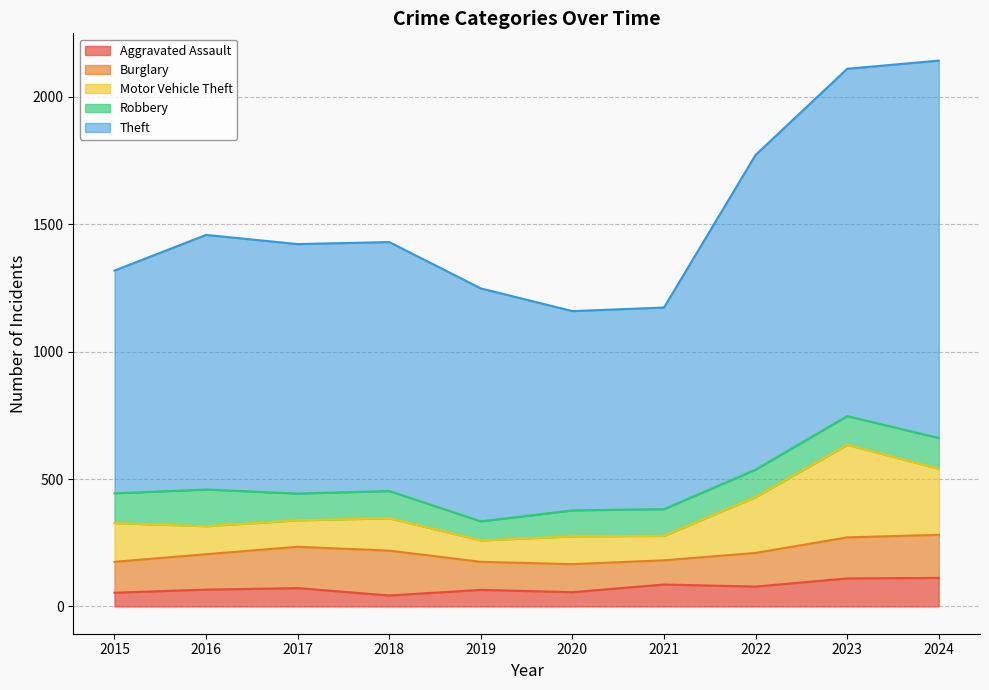

At how many categories does at least one series exceed 160?

10